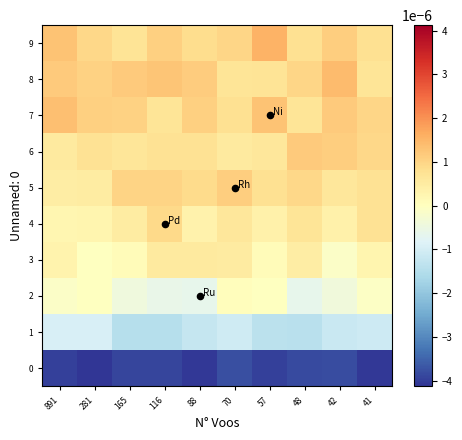

Between 891 and 281, which is larger?

891